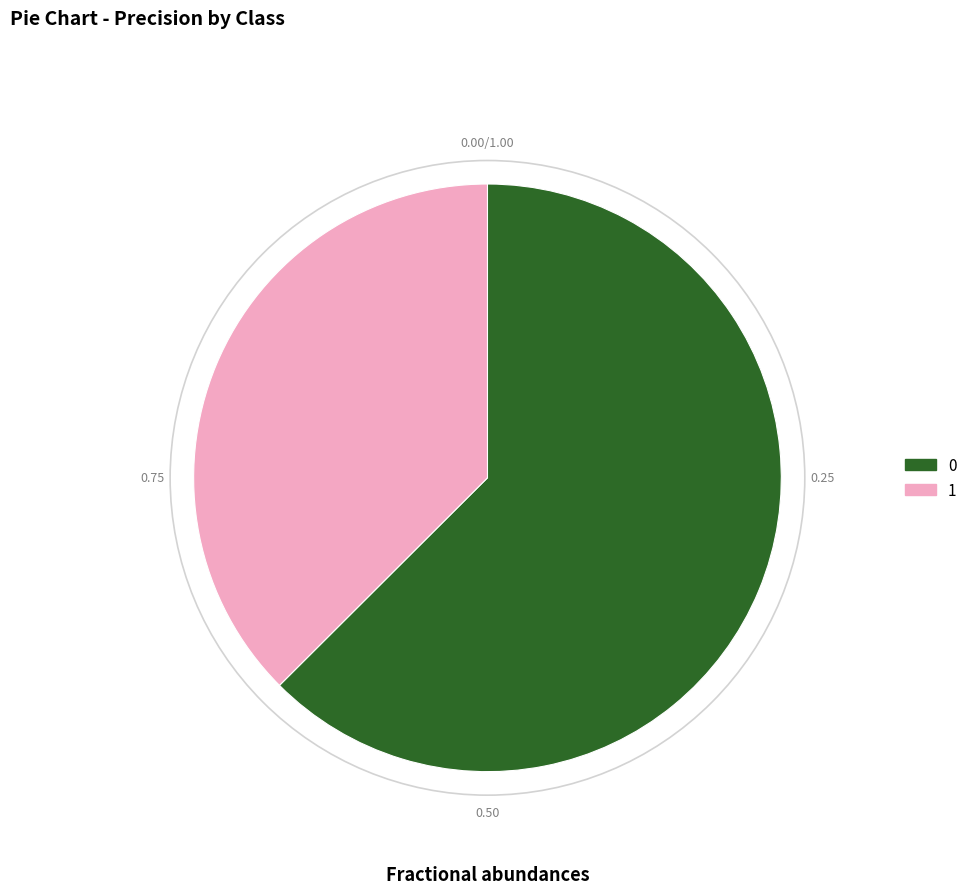

What is the smallest slice in the pie chart?

1